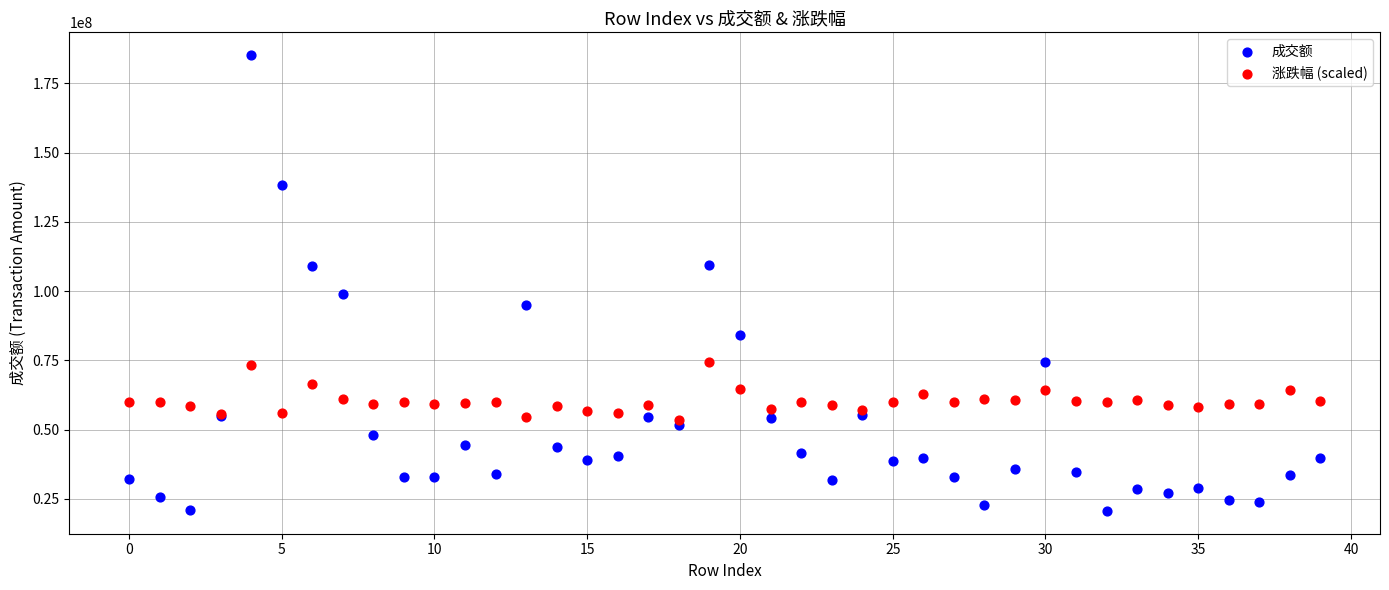

Which series reaches the minimum Y coordinate?

成交额